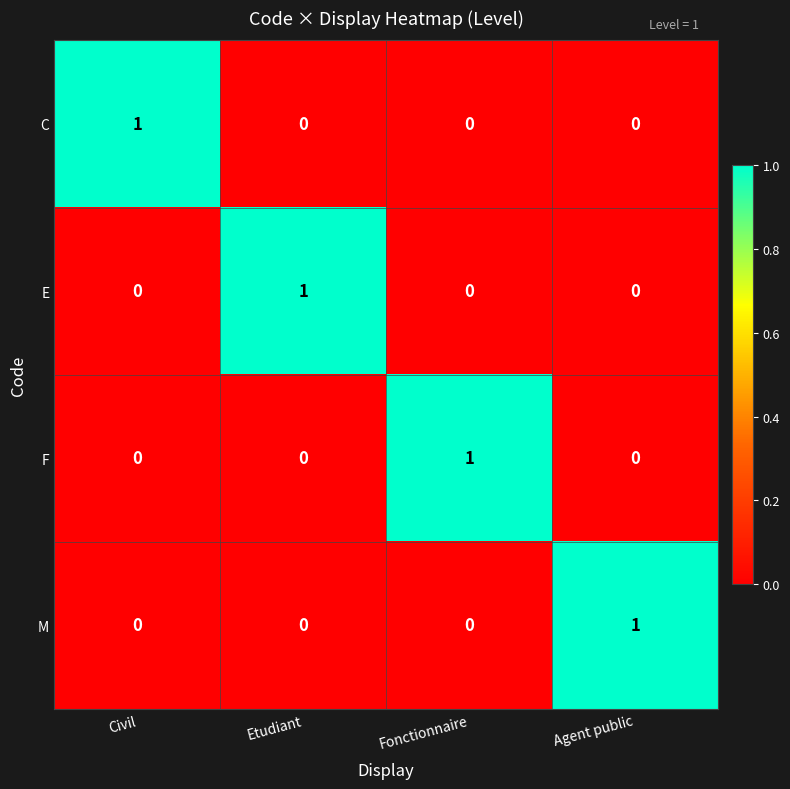

Is it true that E equals 0 at Agent public?

True